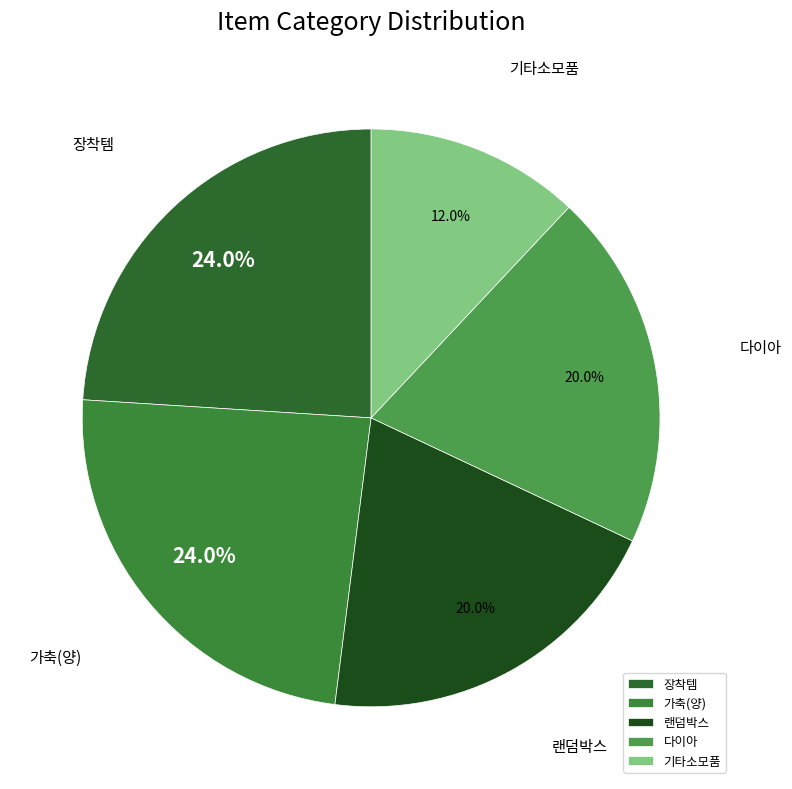

What is the smallest slice in the pie chart?

기타소모품